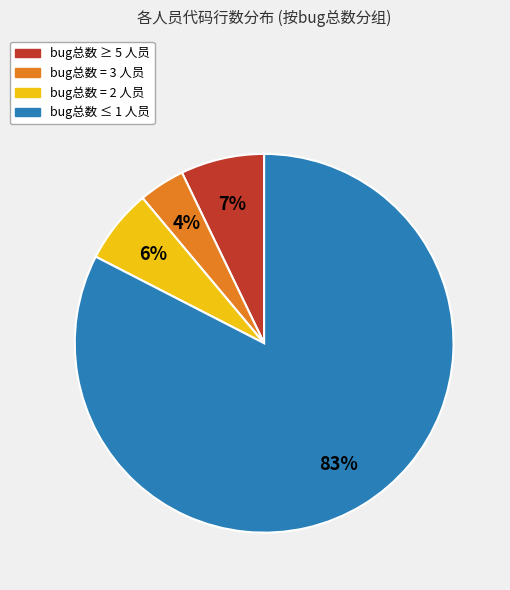

To the nearest percent, what is the difference between the largest and smallest slice percentages?

79%